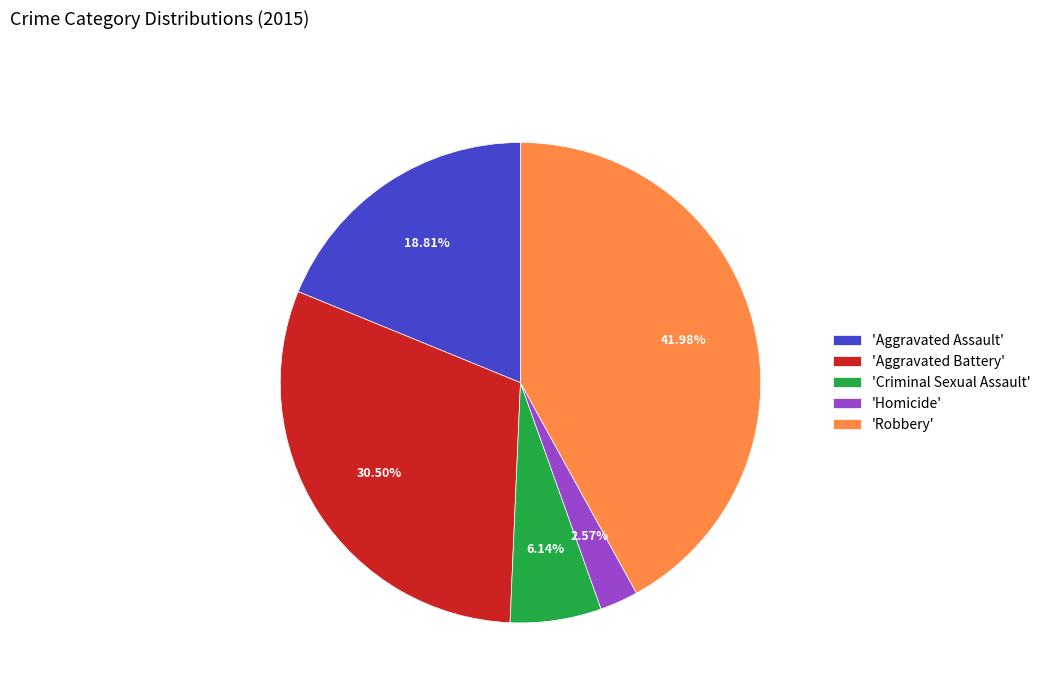

What is the largest slice in the pie chart?

'Robbery'